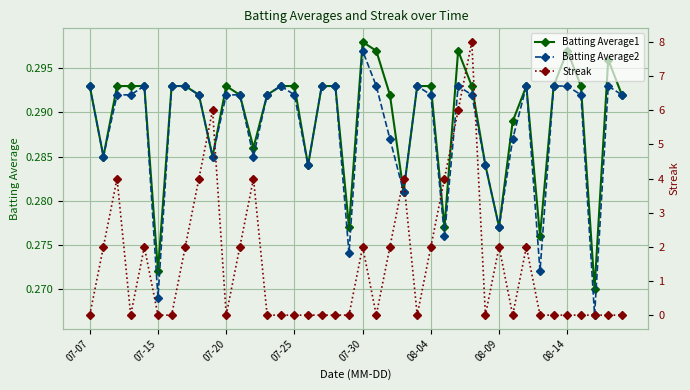

True or false: Batting Average1 has more than 0 interior local peaks.

True